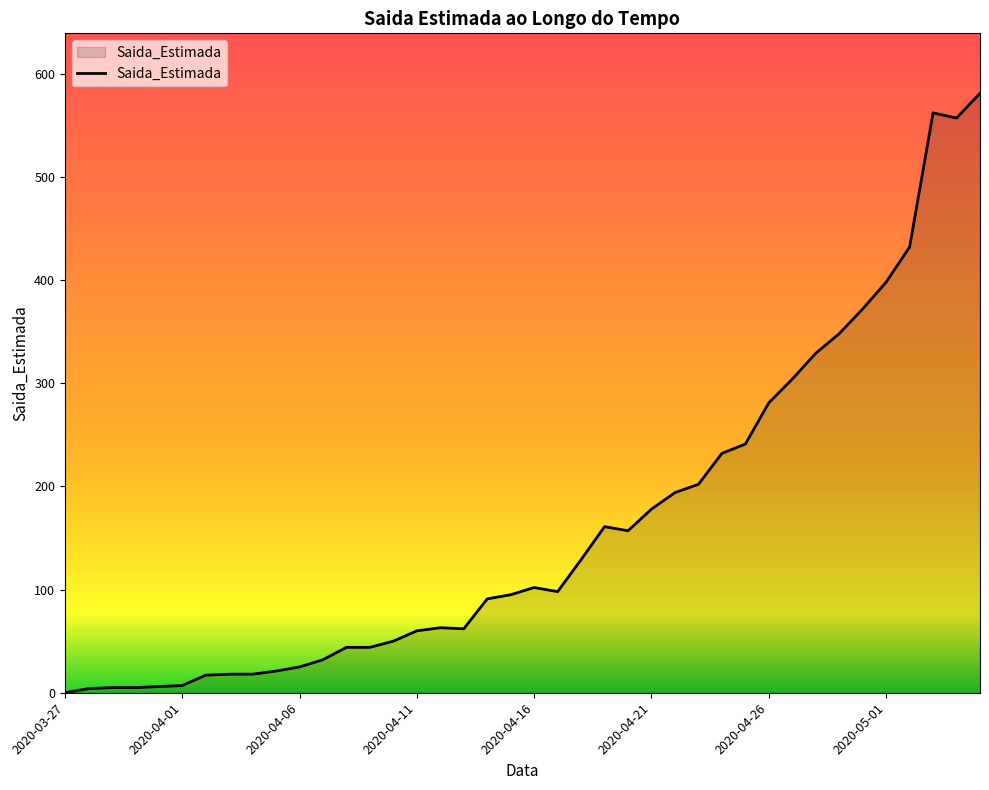

What is the maximum value shown in the chart?

581